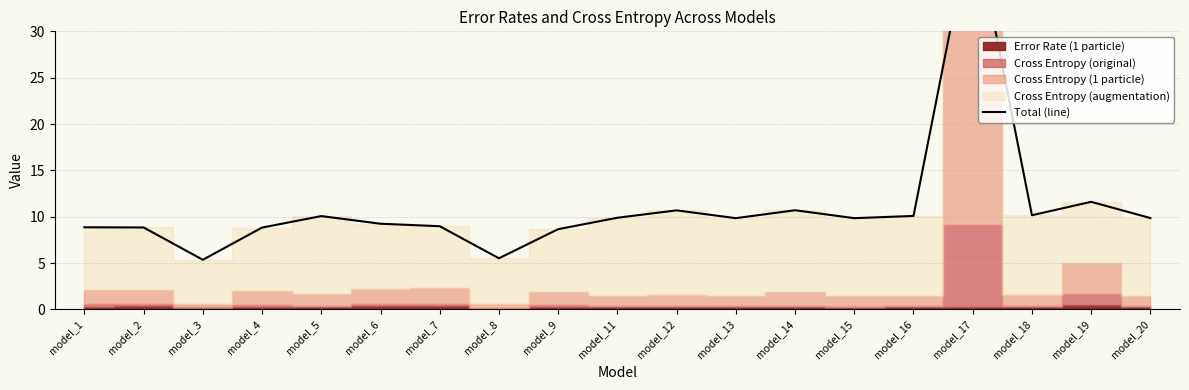

True or false: there are more than 0 points higher than both neighbors.

True